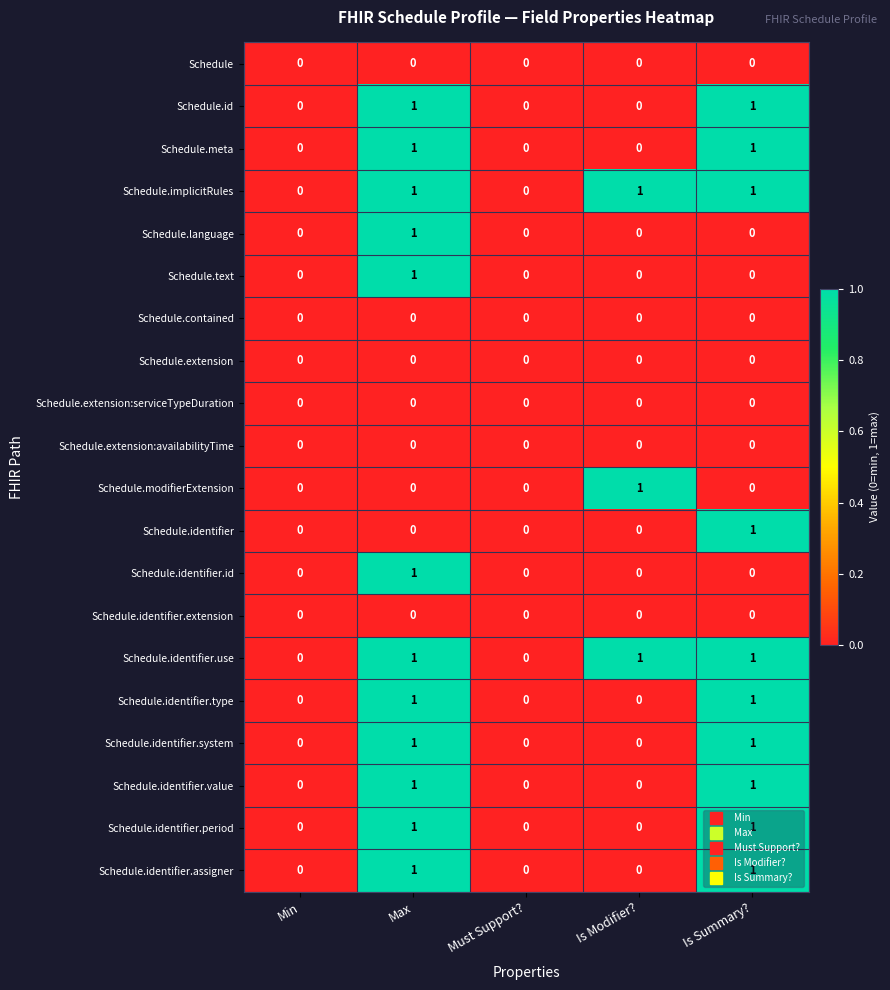

Count the number of categories in the chart.

5